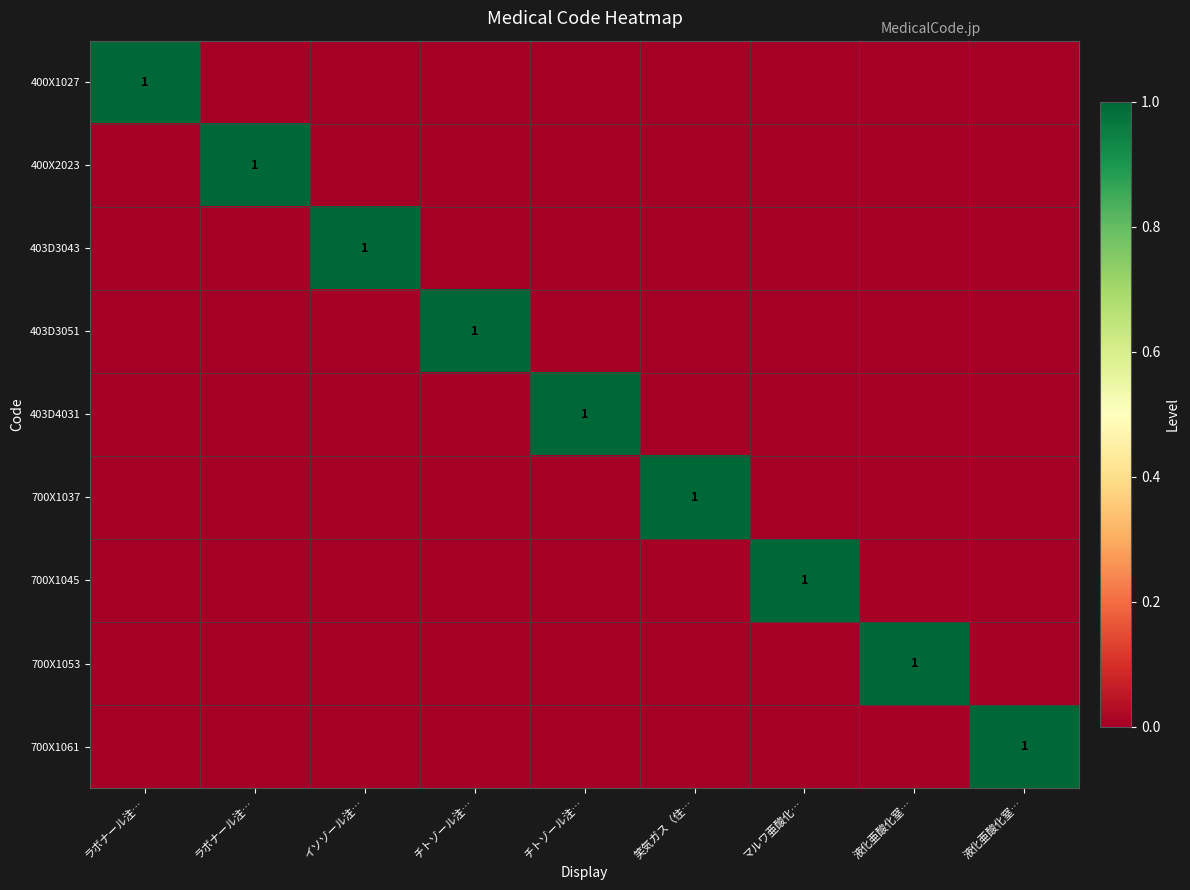

Which series has the largest total across all categories?

400X1027